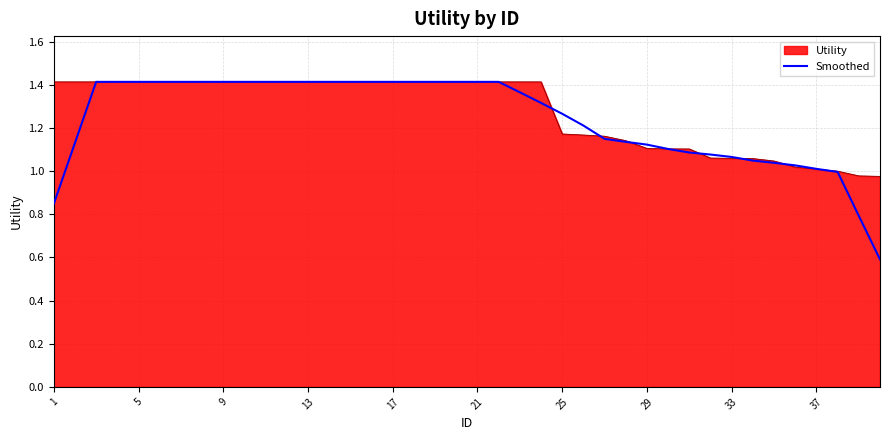

Which series has the widest spread of values?

Smoothed